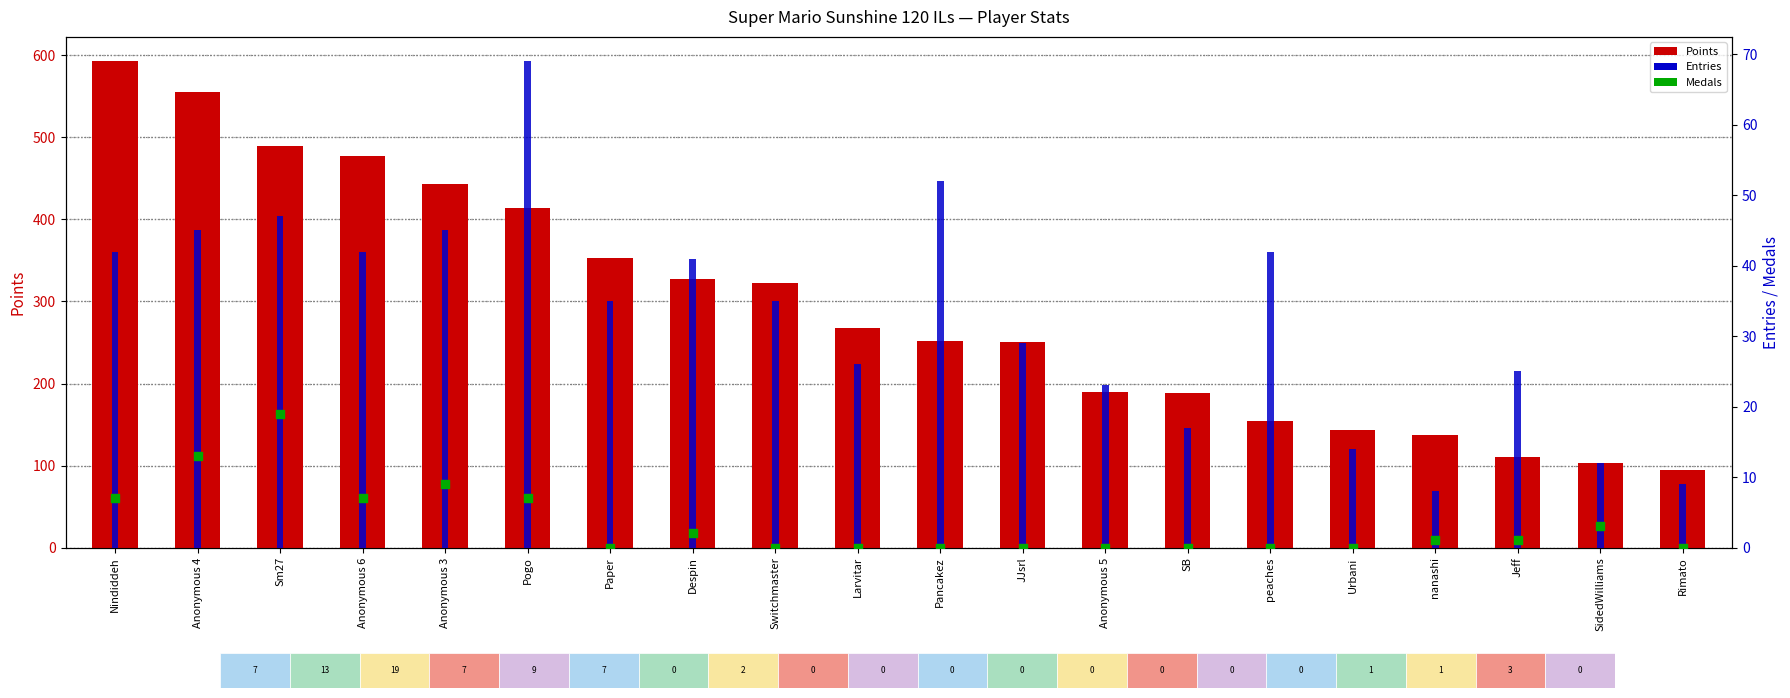

Which series has the largest Y range (max minus min)?

Points